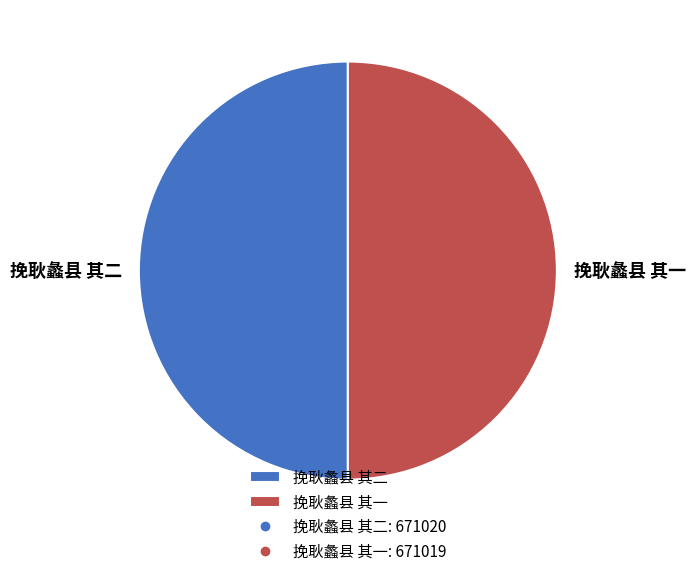

Is the sum of 挽耿蠡县 其一 and 挽耿蠡县 其二 greater than half?

Yes